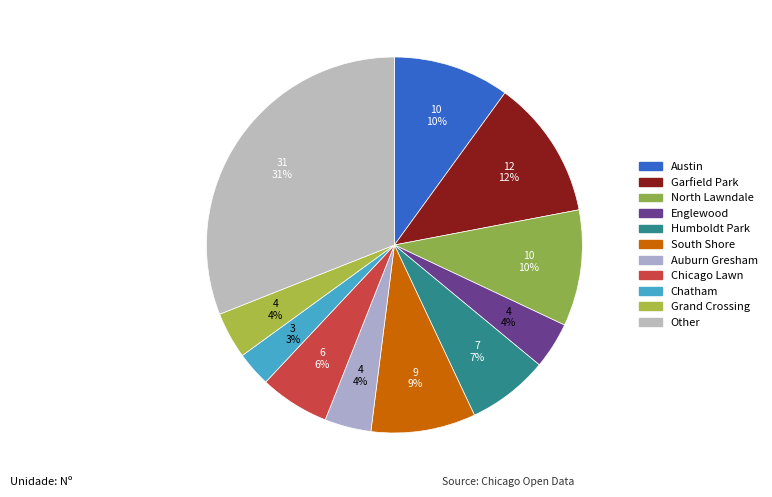

Rank the categories by value from highest to lowest.

Other, Garfield Park, Austin, North Lawndale, South Shore, Humboldt Park, Chicago Lawn, Englewood, Auburn Gresham, Grand Crossing, Chatham